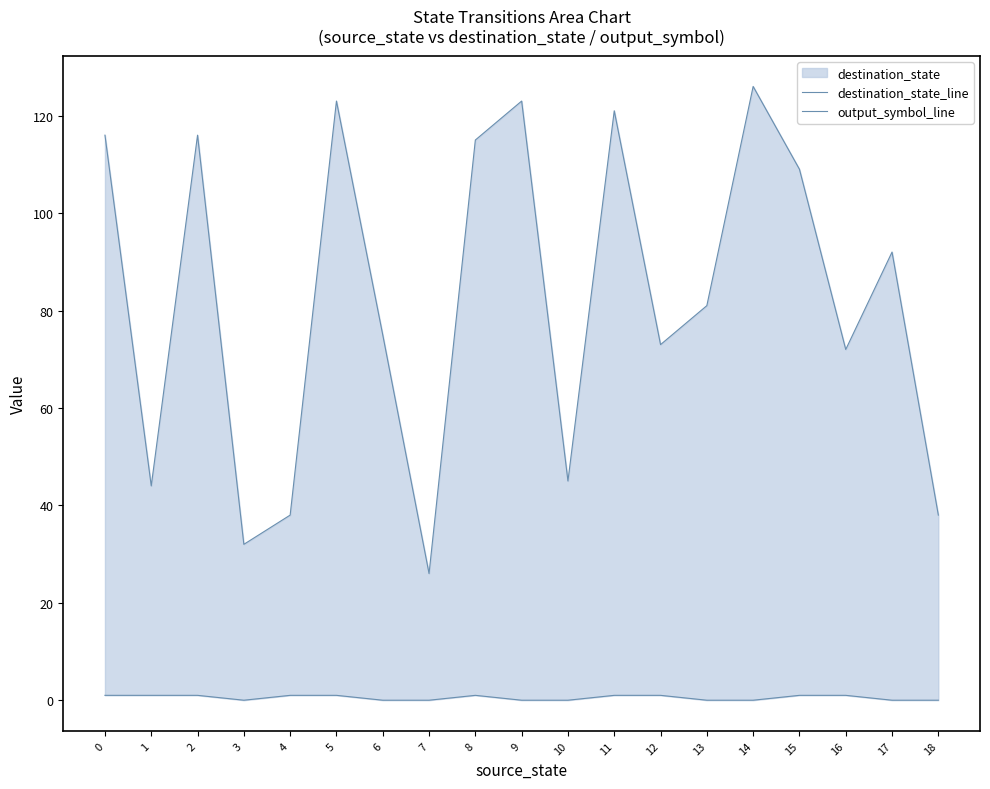

What is the difference between the second highest and minimum values in the output_symbol_line series?

1